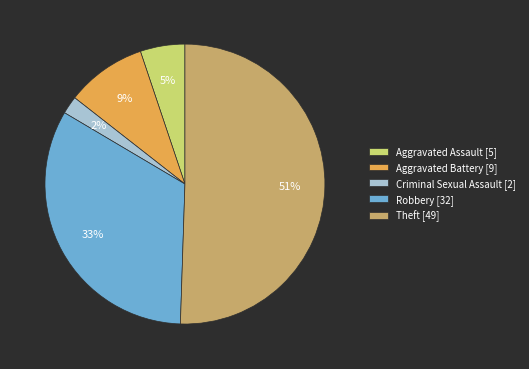

To the nearest percent, what percentage of the pie is Aggravated Battery?

9%